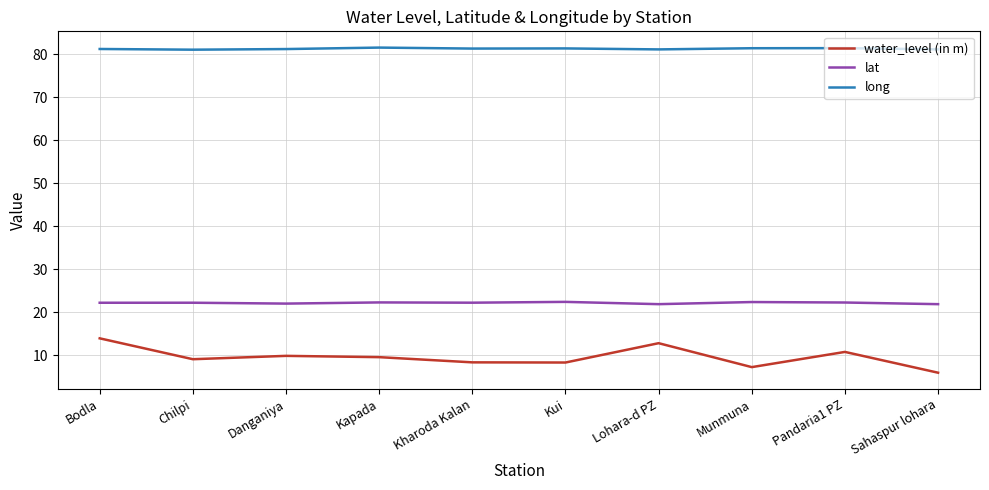

What is the difference between the water_level (in m) values at Sahaspur lohara and Lohara-d PZ?

6.9